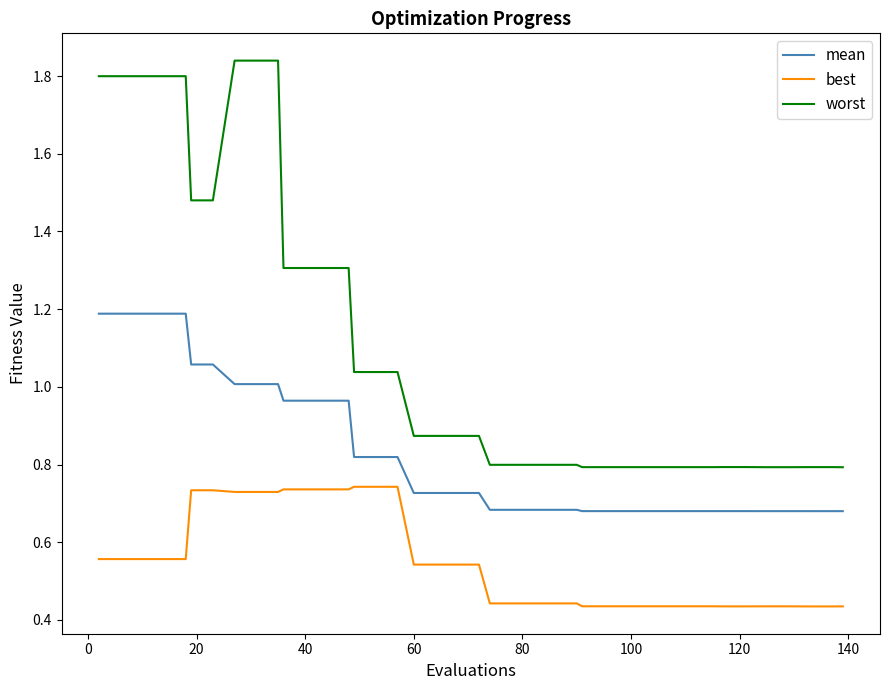

True or false: best and mean cross at least once.

False